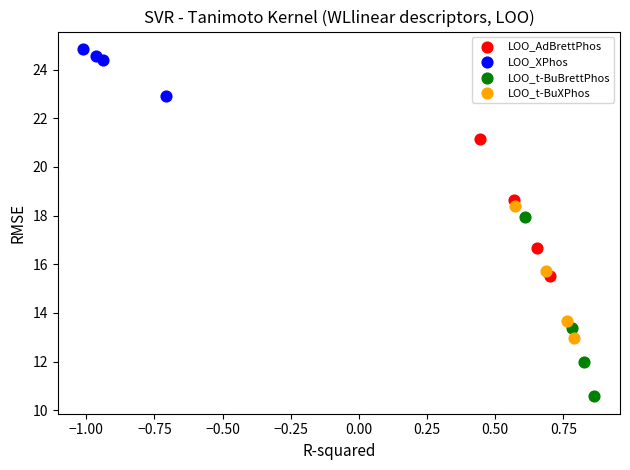

What are all the series names shown in the legend?

LOO_AdBrettPhos, LOO_XPhos, LOO_t-BuBrettPhos, LOO_t-BuXPhos